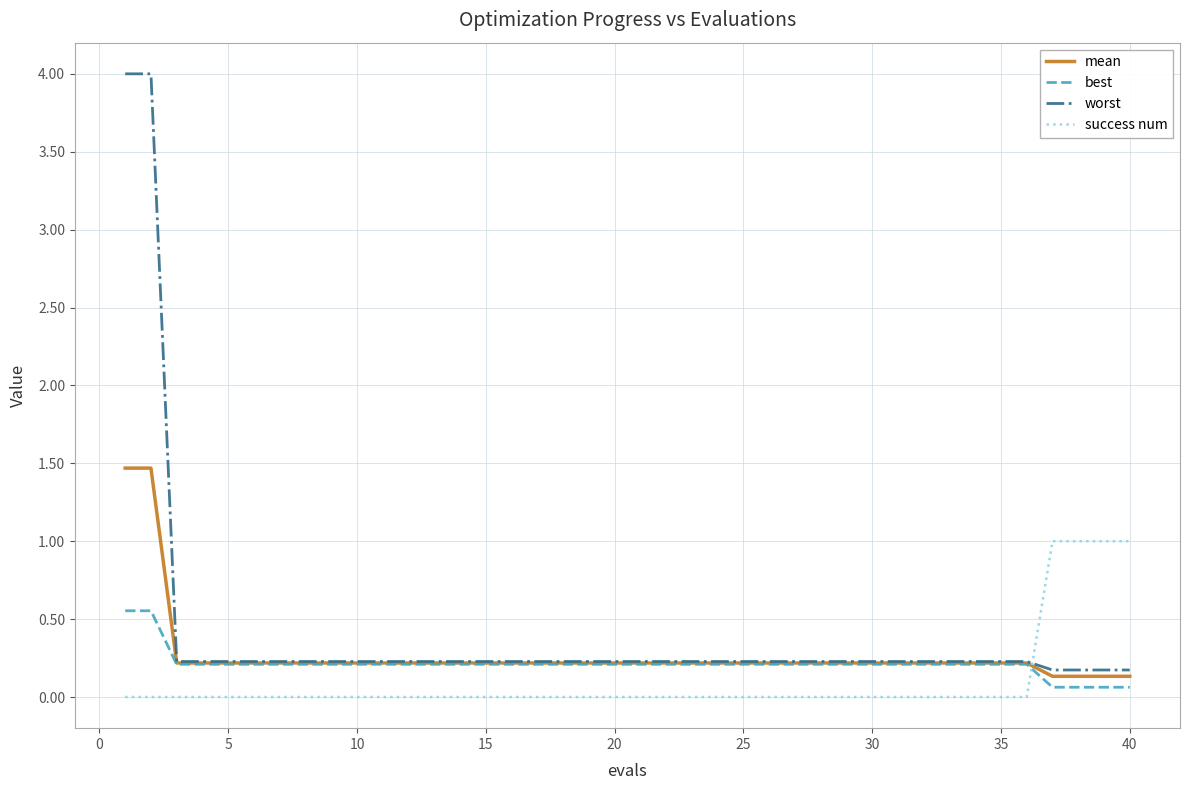

Which series has the widest spread of values?

worst